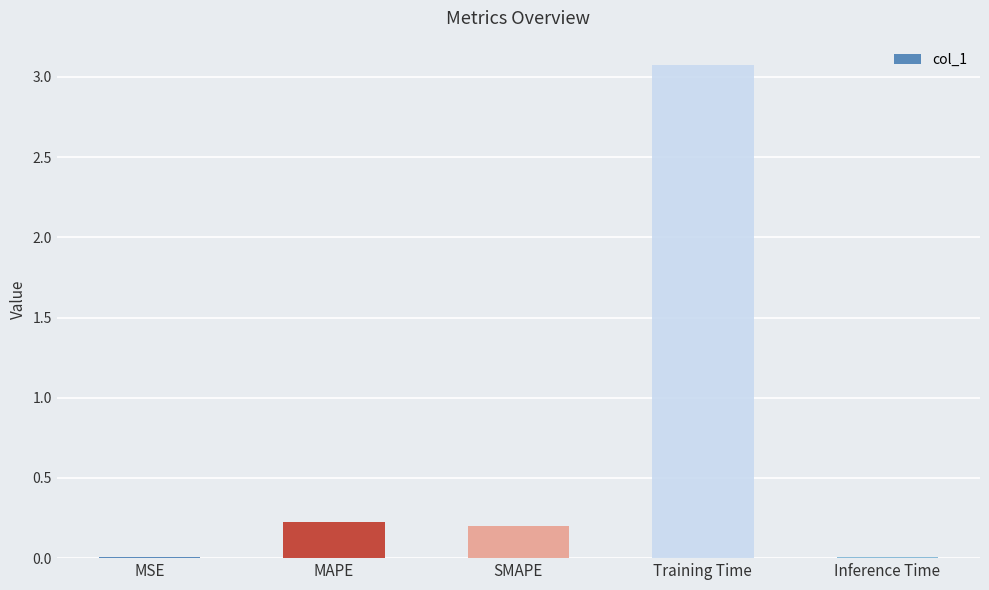

What is the sum of all values?

3.5